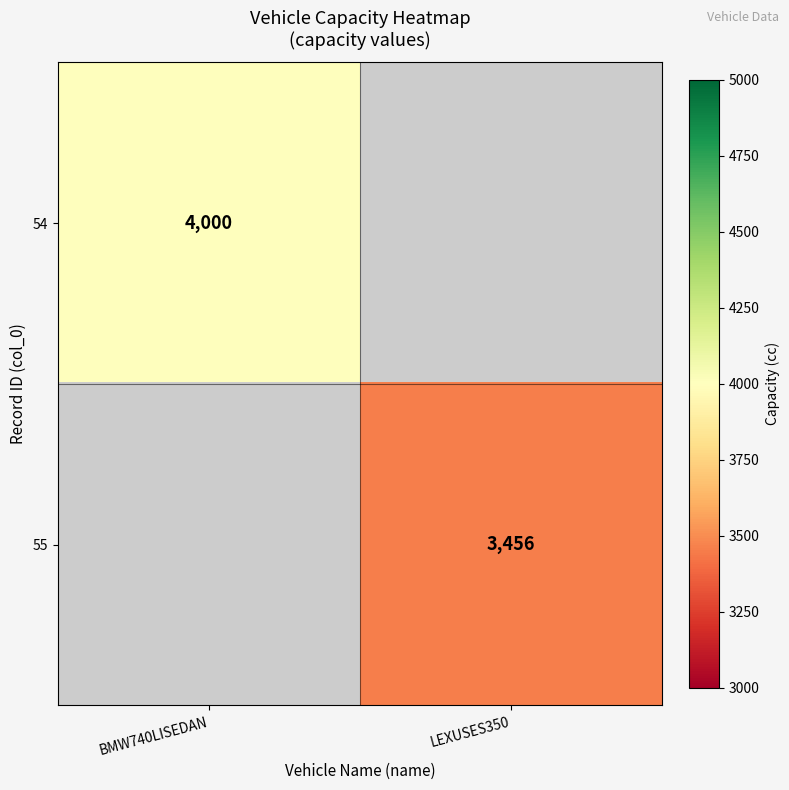

Count the number of data series in this chart.

2